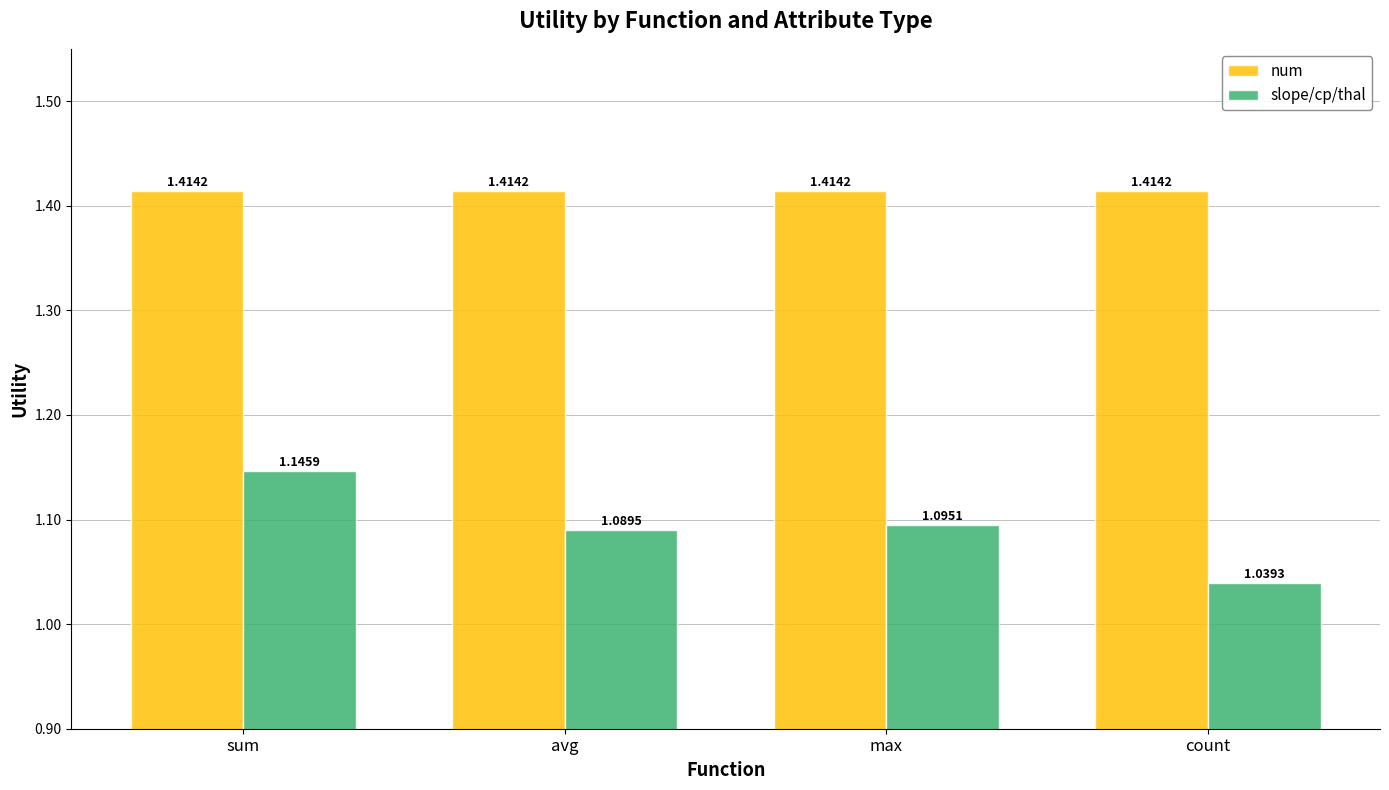

At which label does slope/cp/thal reach its minimum?

count